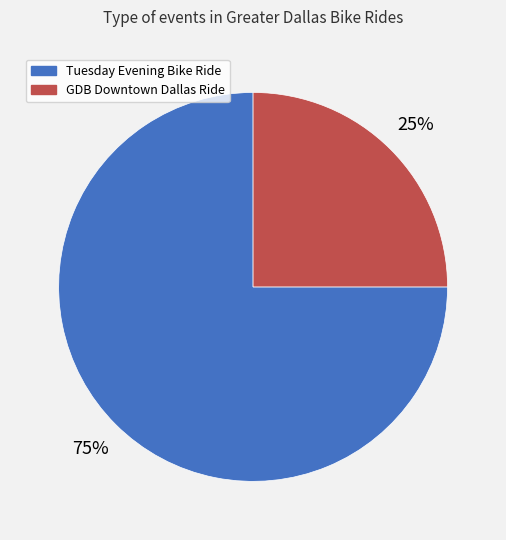

Rank the categories by value from lowest to highest.

GDB Downtown Dallas Ride, Tuesday Evening Bike Ride